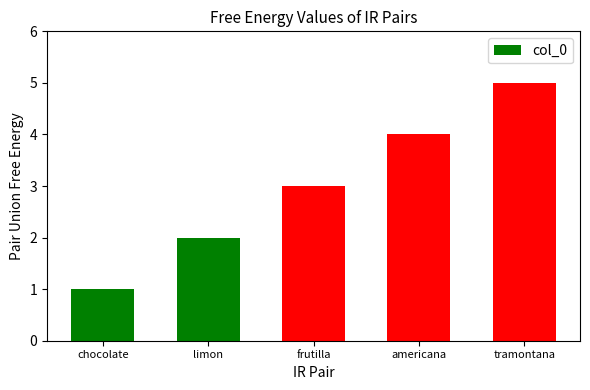

What is the difference between the second highest and second lowest values?

2